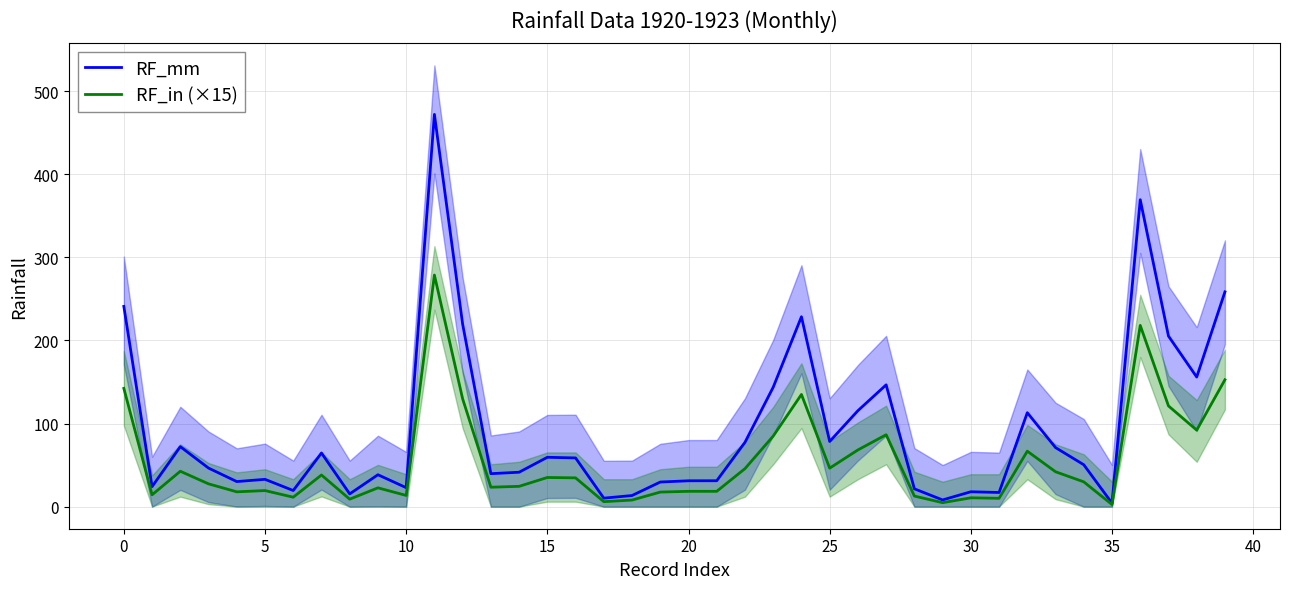

At which label does RF_in (×15) reach its peak?

11